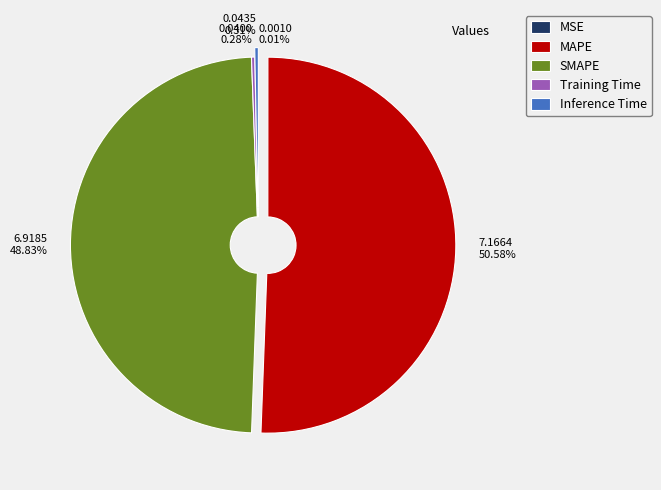

The SMAPE slice represents 54% of the pie. True or false?

False